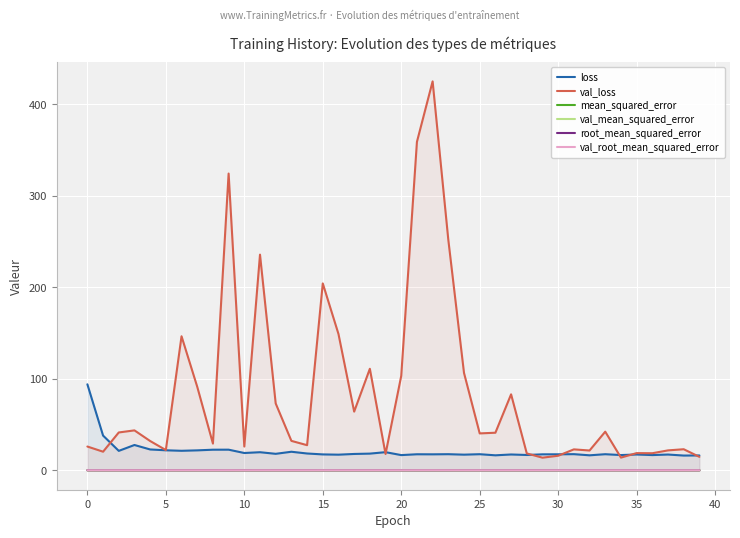

Reading left to right, what are all the values shown in this chart?

loss: 94.0	37.9	21.2	27.6	22.8	21.8	21.3	21.8	22.5	22.5	18.9	19.7	18.0	20.2	18.3	17.3	17.1	17.8	18.2	19.8	16.6	17.5	17.4	17.6	17.1	17.6	16.4	17.3	16.7	17.4	17.5	17.6	16.4	17.6	16.6	17.3	16.6	17.2	16.1	16.2
val_loss: 26.0	20.3	41.3	43.6	32.0	22.1	146.5	91.3	29.2	324.3	25.9	235.7	73.0	32.1	27.4	204.3	149.0	64.1	110.9	17.8	103.2	359.0	425.1	251.9	106.4	40.3	41.0	83.0	18.4	13.8	15.9	22.8	21.6	42.2	13.9	18.8	18.6	21.7	23.0	14.7
mean_squared_error: 0.0	0.0	0.0	0.0	0.0	0.0	0.0	0.0	0.0	0.0	0.0	0.0	0.0	0.0	0.0	0.0	0.0	0.0	0.0	0.0	0.0	0.0	0.0	0.0	0.0	0.0	0.0	0.0	0.0	0.0	0.0	0.0	0.0	0.0	0.0	0.0	0.0	0.0	0.0	0.0
val_mean_squared_error: 0.0	0.0	0.0	0.0	0.0	0.0	0.0	0.0	0.0	0.0	0.0	0.0	0.0	0.0	0.0	0.0	0.0	0.0	0.0	0.0	0.0	0.0	0.0	0.0	0.0	0.0	0.0	0.0	0.0	0.0	0.0	0.0	0.0	0.0	0.0	0.0	0.0	0.0	0.0	0.0
root_mean_squared_error: 0.0	0.0	0.0	0.0	0.0	0.0	0.0	0.0	0.0	0.0	0.0	0.0	0.0	0.0	0.0	0.0	0.0	0.0	0.0	0.0	0.0	0.0	0.0	0.0	0.0	0.0	0.0	0.0	0.0	0.0	0.0	0.0	0.0	0.0	0.0	0.0	0.0	0.0	0.0	0.0
val_root_mean_squared_error: 0.0	0.0	0.0	0.0	0.0	0.0	0.0	0.0	0.0	0.0	0.0	0.0	0.0	0.0	0.0	0.0	0.0	0.0	0.0	0.0	0.0	0.0	0.0	0.0	0.0	0.0	0.0	0.0	0.0	0.0	0.0	0.0	0.0	0.0	0.0	0.0	0.0	0.0	0.0	0.0